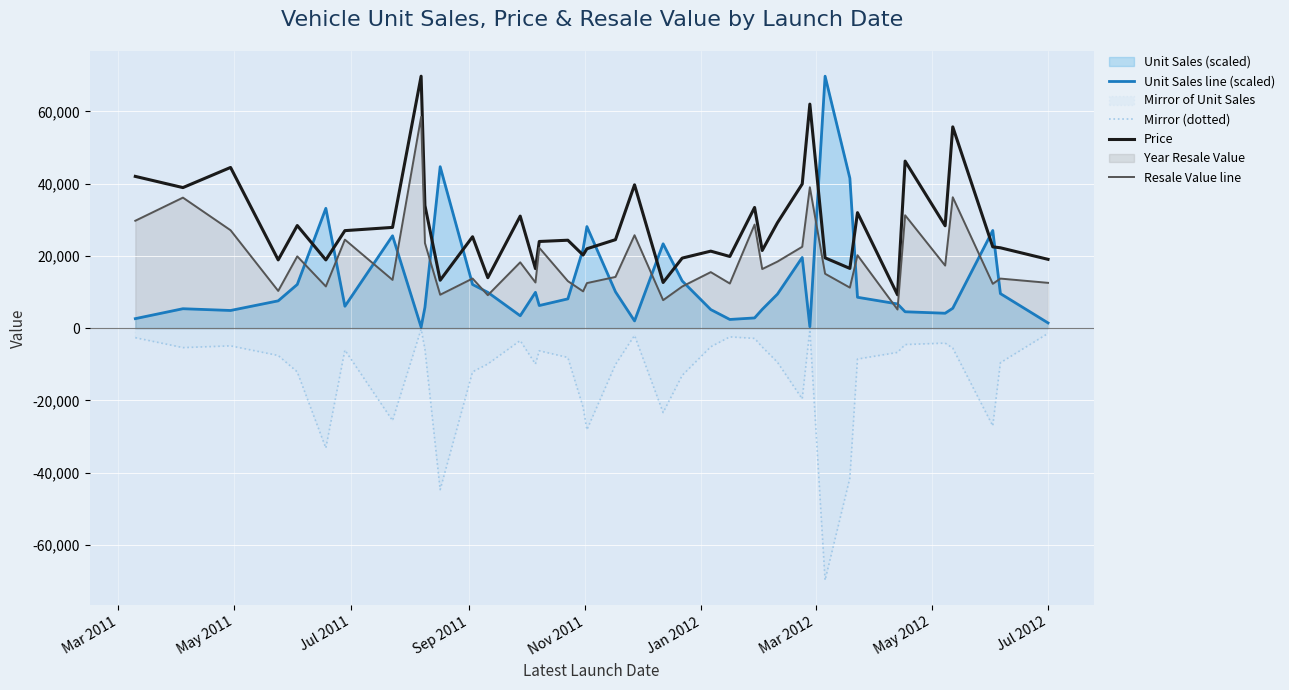

What is the smallest value displayed?

-69725.0